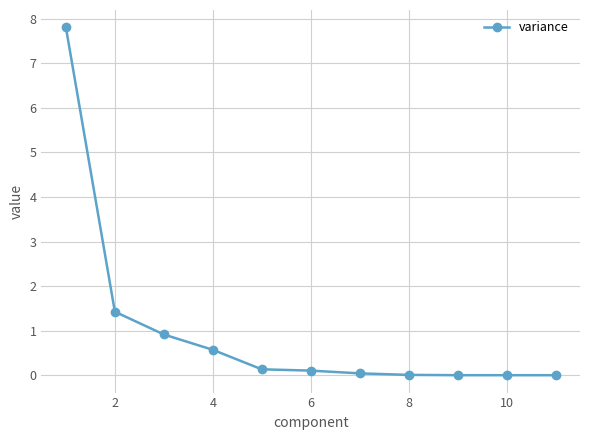

What is the average value?

1.0